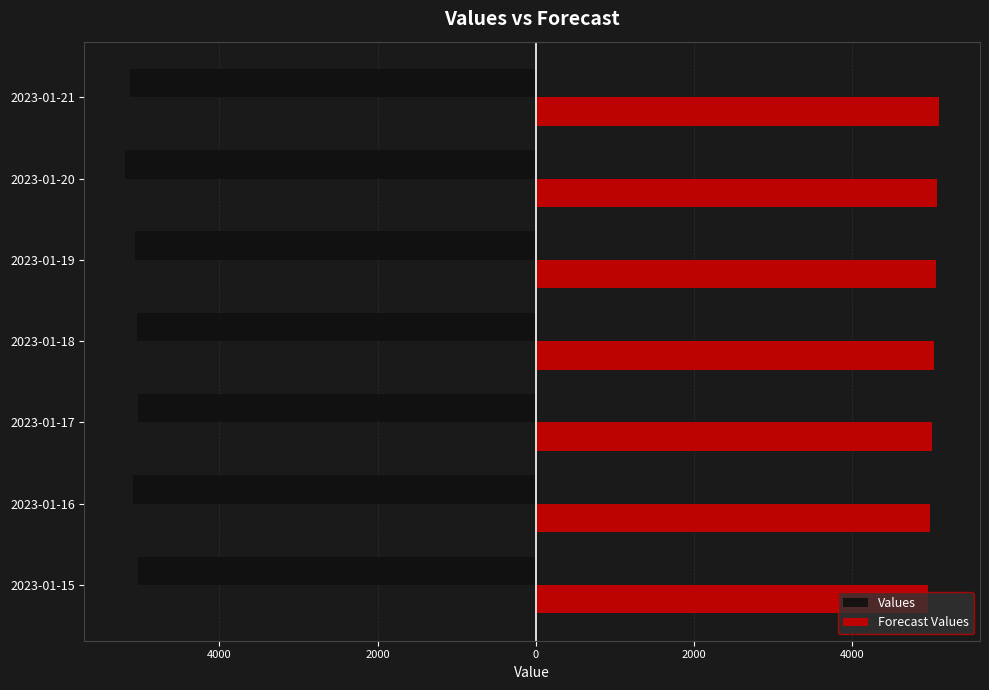

What are all the series names shown in the legend?

Values, Forecast Values